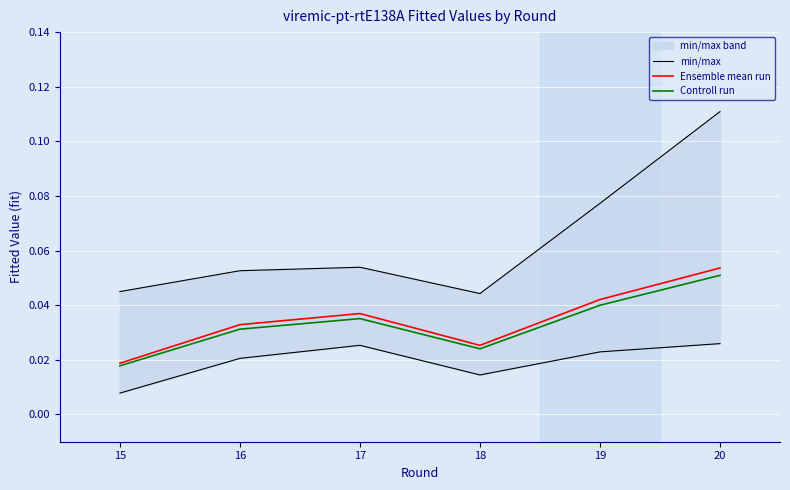

At which label is Controll run closest to 0?

15